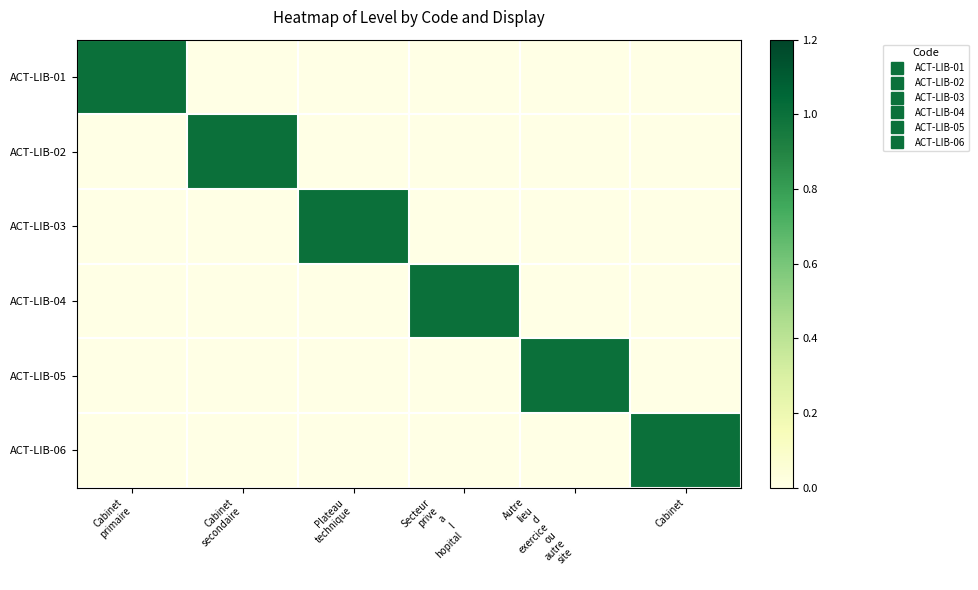

What is the greatest value displayed?

1